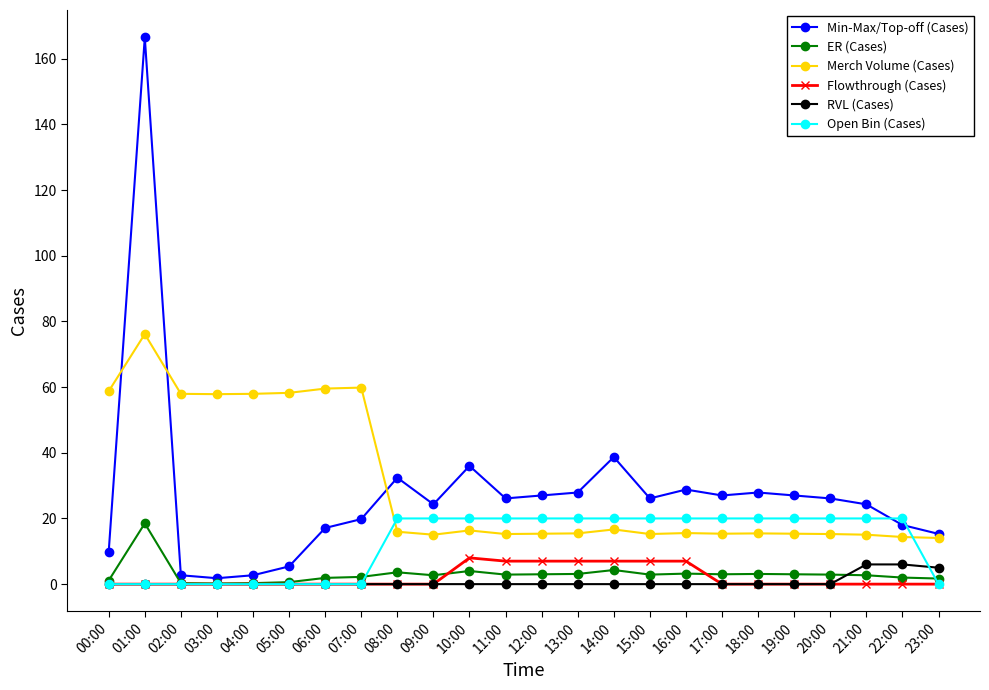

What is the sum of all Min-Max/Top-off (Cases) values?

658.8